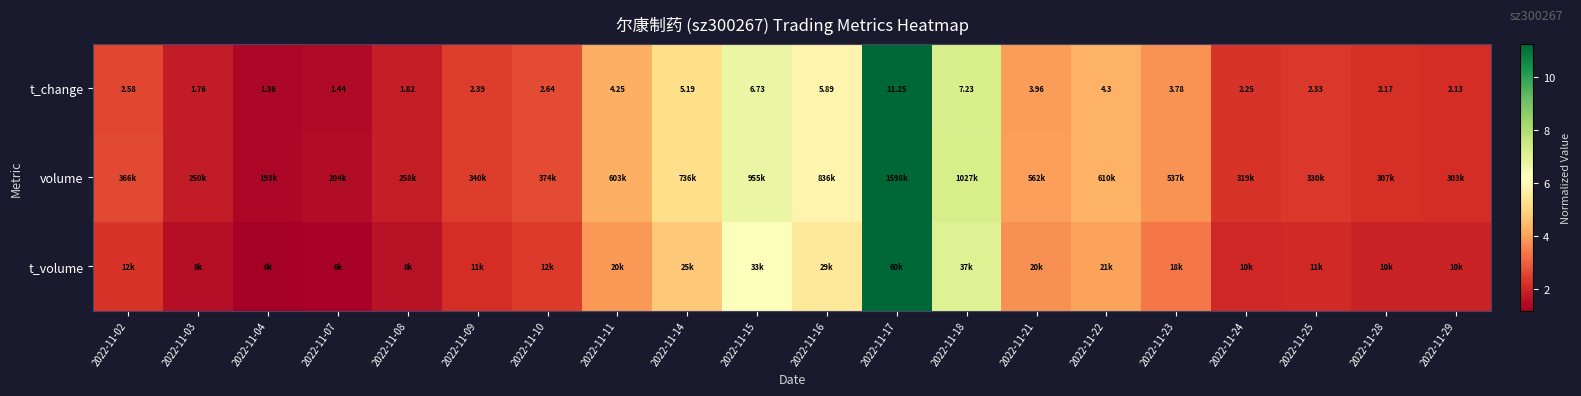

Is the value of t_volume at 2022-11-04 greater than the value of volume at 2022-11-02?

No